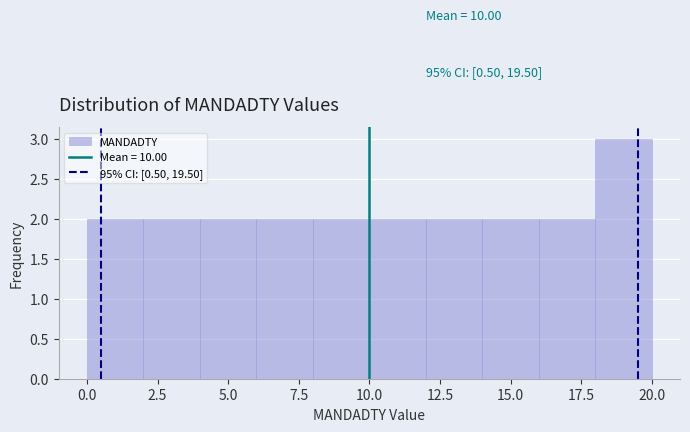

Over which range of the x-axis is the bar tallest?

18 to 20